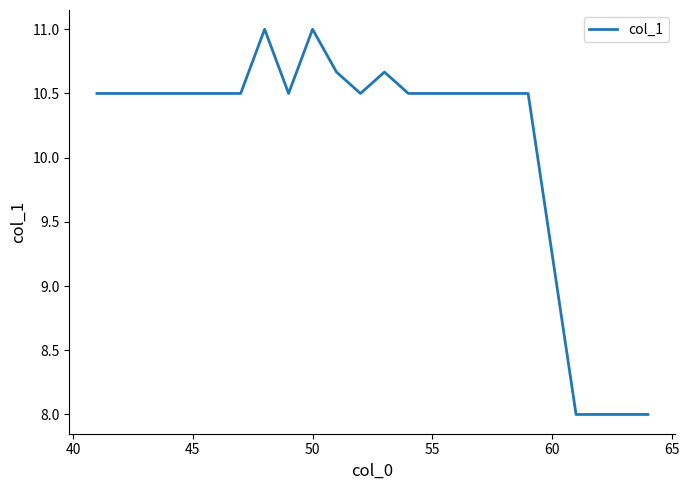

What is the greatest value displayed?

11.0